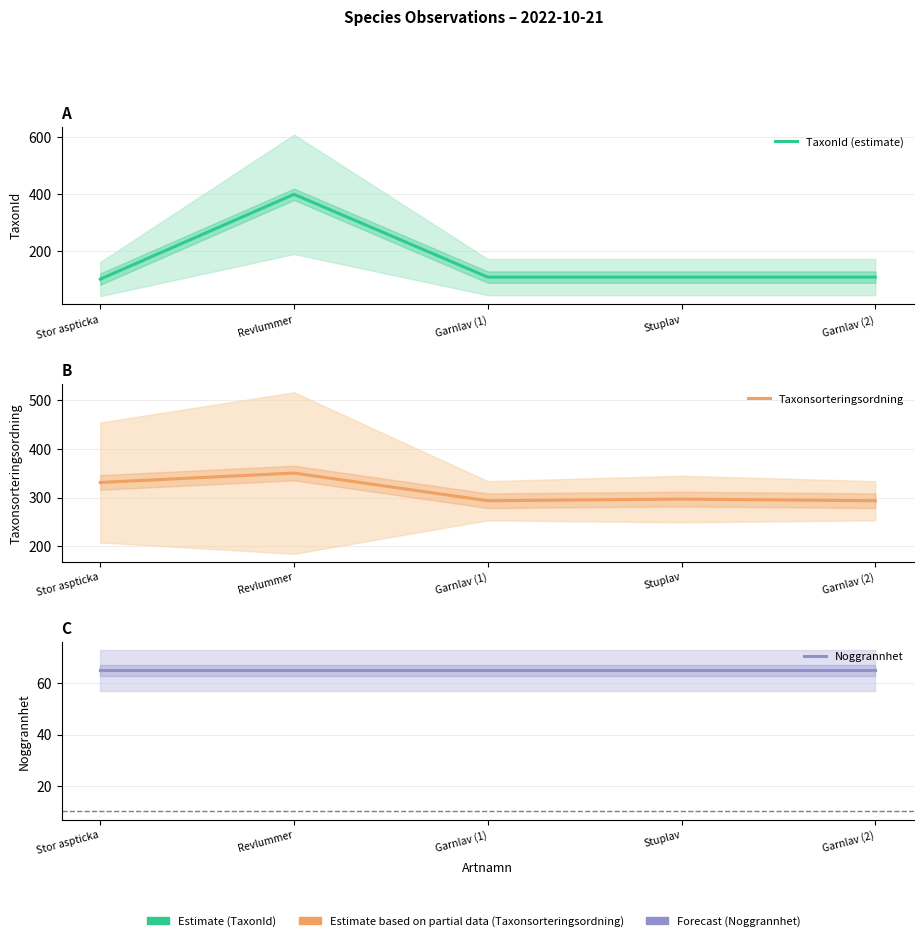

True or false: Taxonsorteringsordning and TaxonId (estimate) intersect in this chart.

True